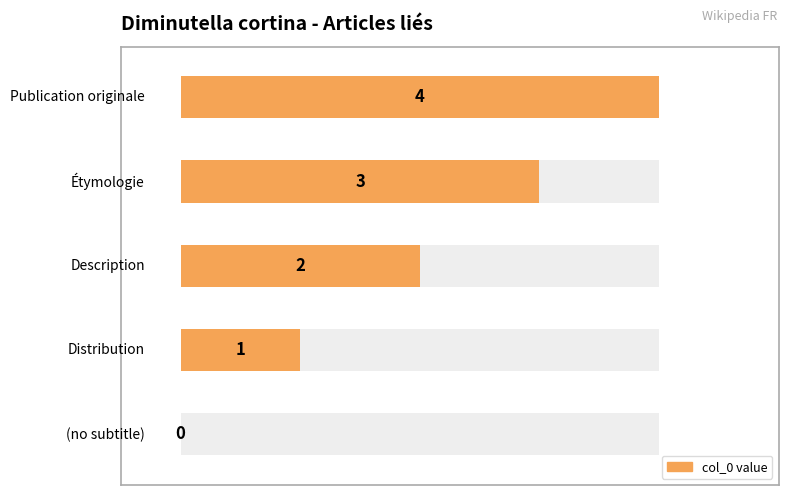

What is the average value?

2